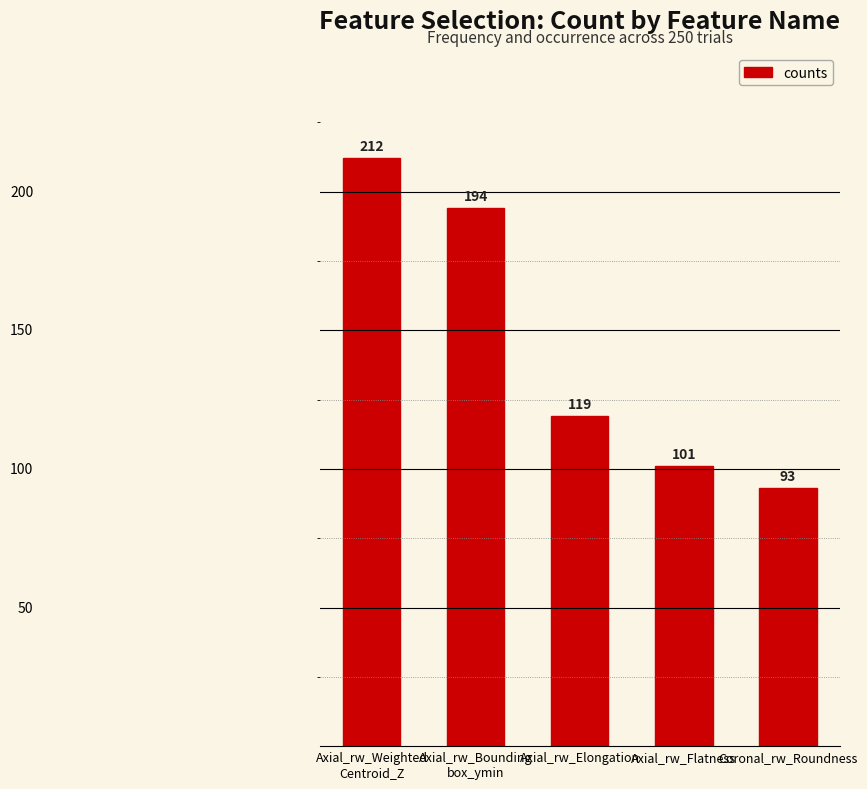

Which label corresponds to the smallest value in the chart?

Coronal_rw_Roundness